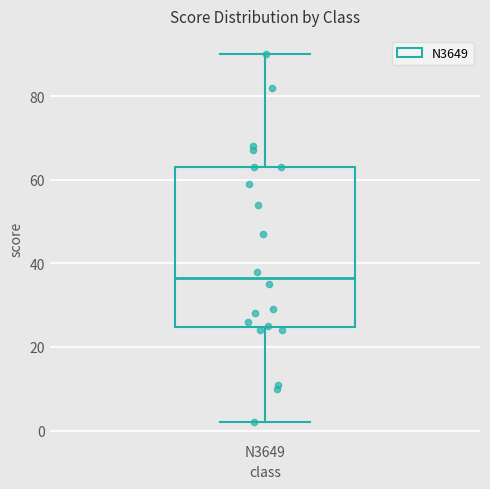

Where is the upper edge of the box for N3649 on the y-axis? The values are not printed on the chart, so give them approximately, as read against the axis.

64